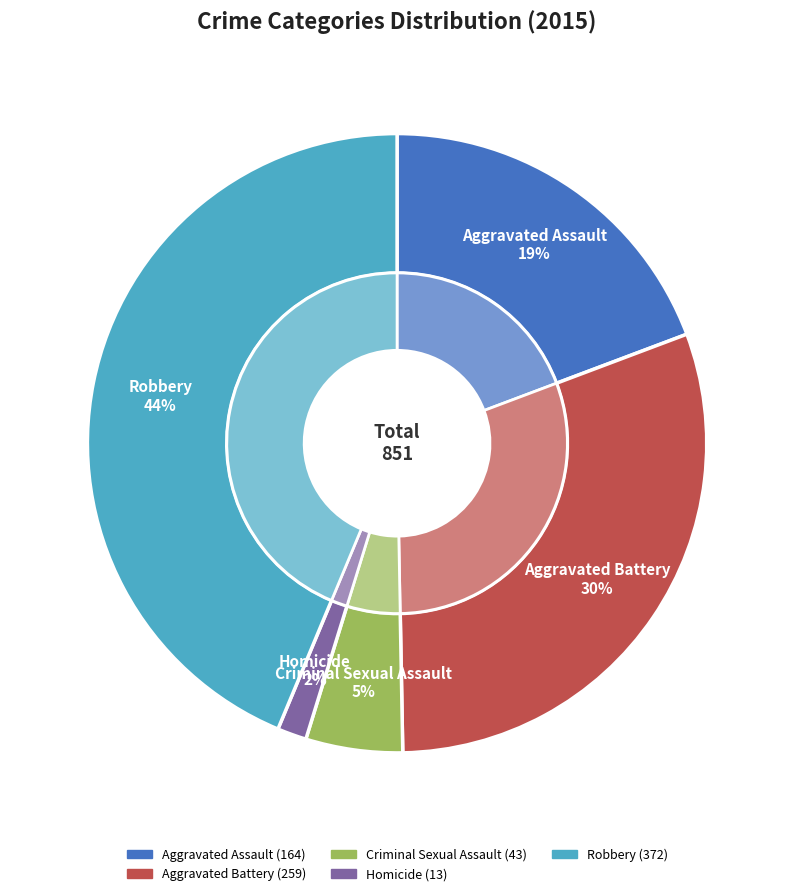

To the nearest percent, what is the difference between the largest and smallest slice percentages?

42%